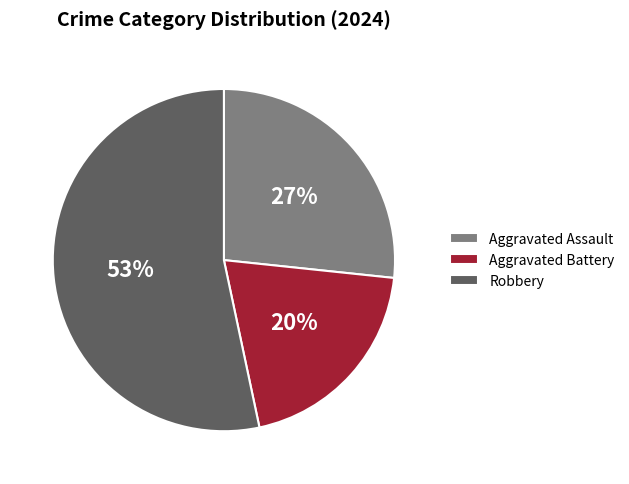

Which category has the biggest portion of the pie?

Robbery